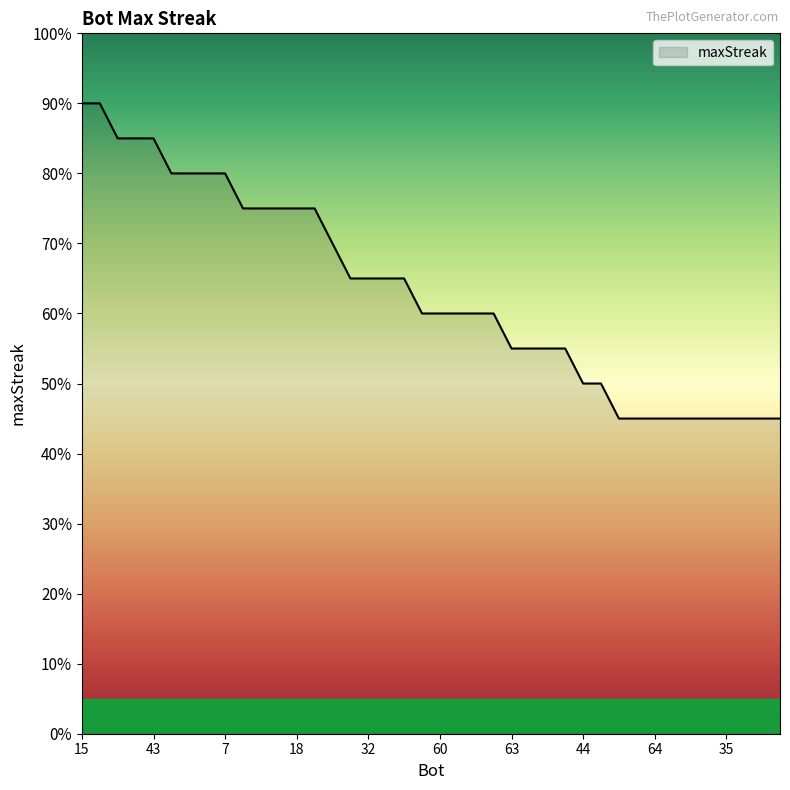

Does the chart have visible grid lines?

No